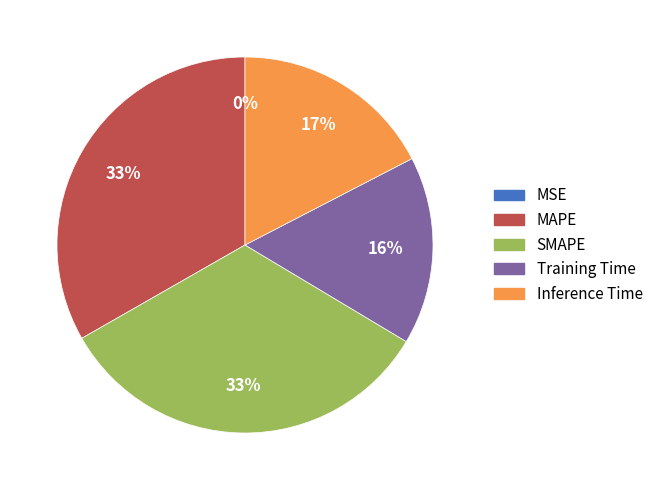

Is it true that SMAPE is 33% of the pie?

True